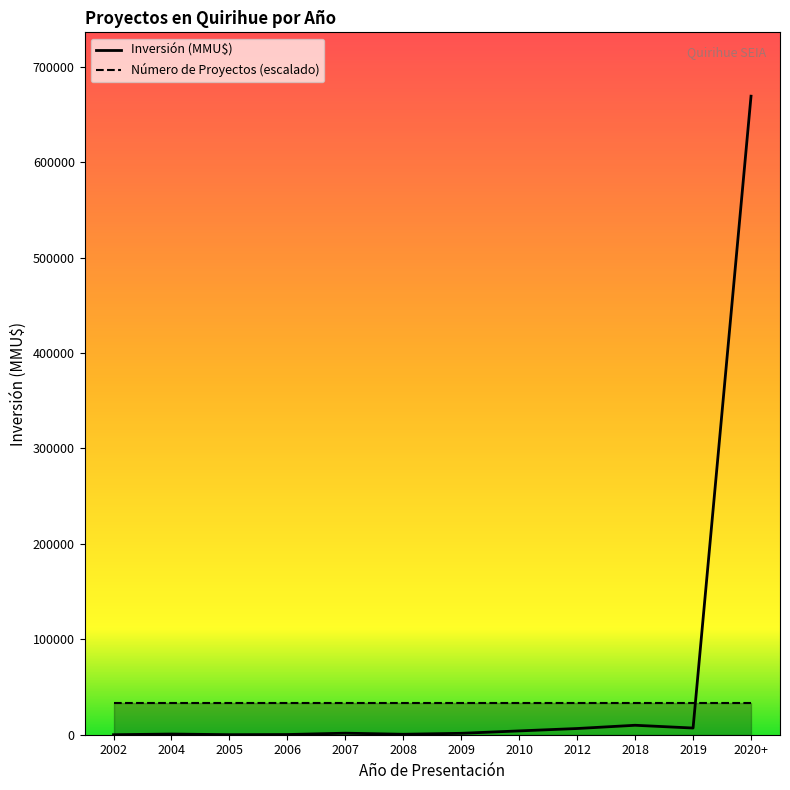

What is the difference between the maximum and second lowest values?

668982